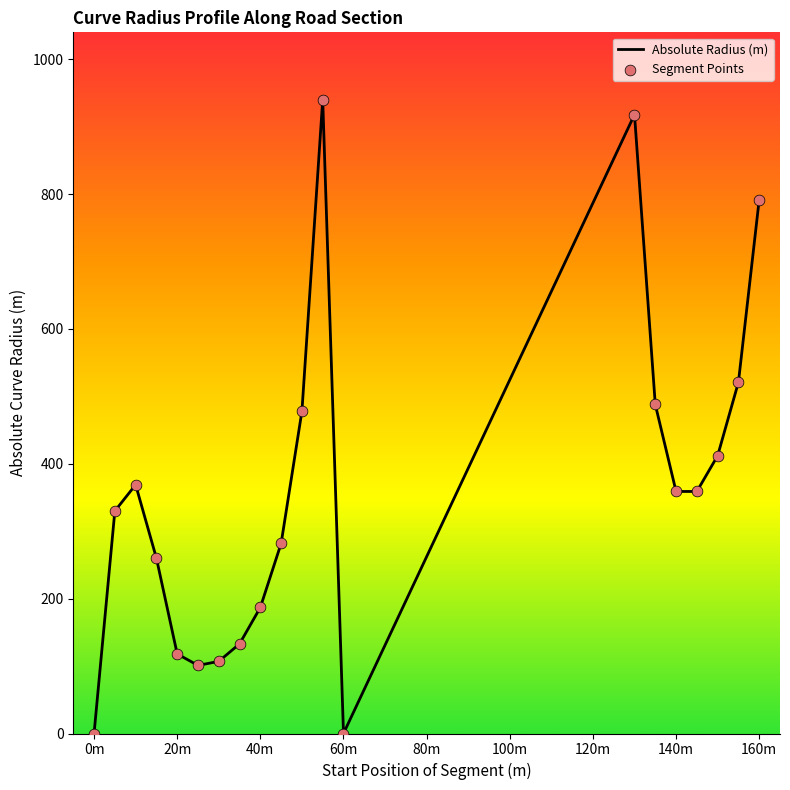

What is the maximum value shown in the chart?

940